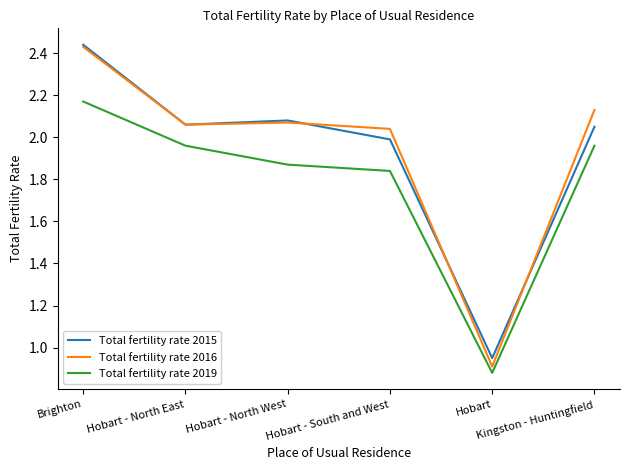

At which category is the sum across all series the highest?

Brighton